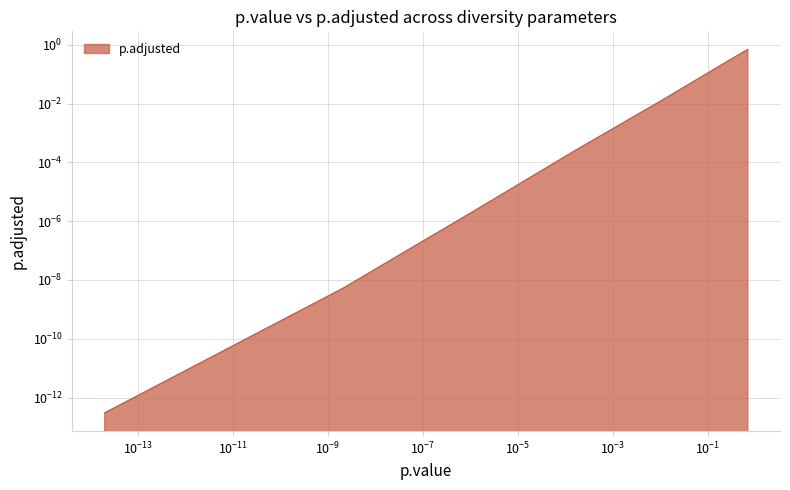

True or false: the data shows 0.0 at gini_index.

False